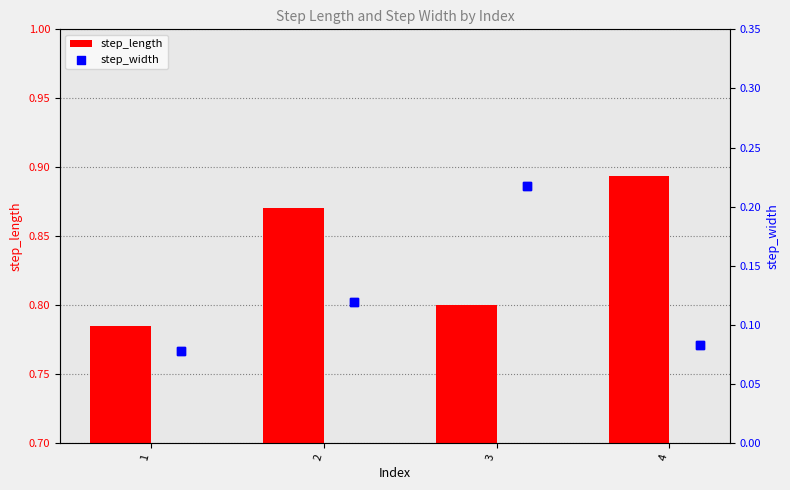

True or false: step_length has a value of 1.6 at 4.

False